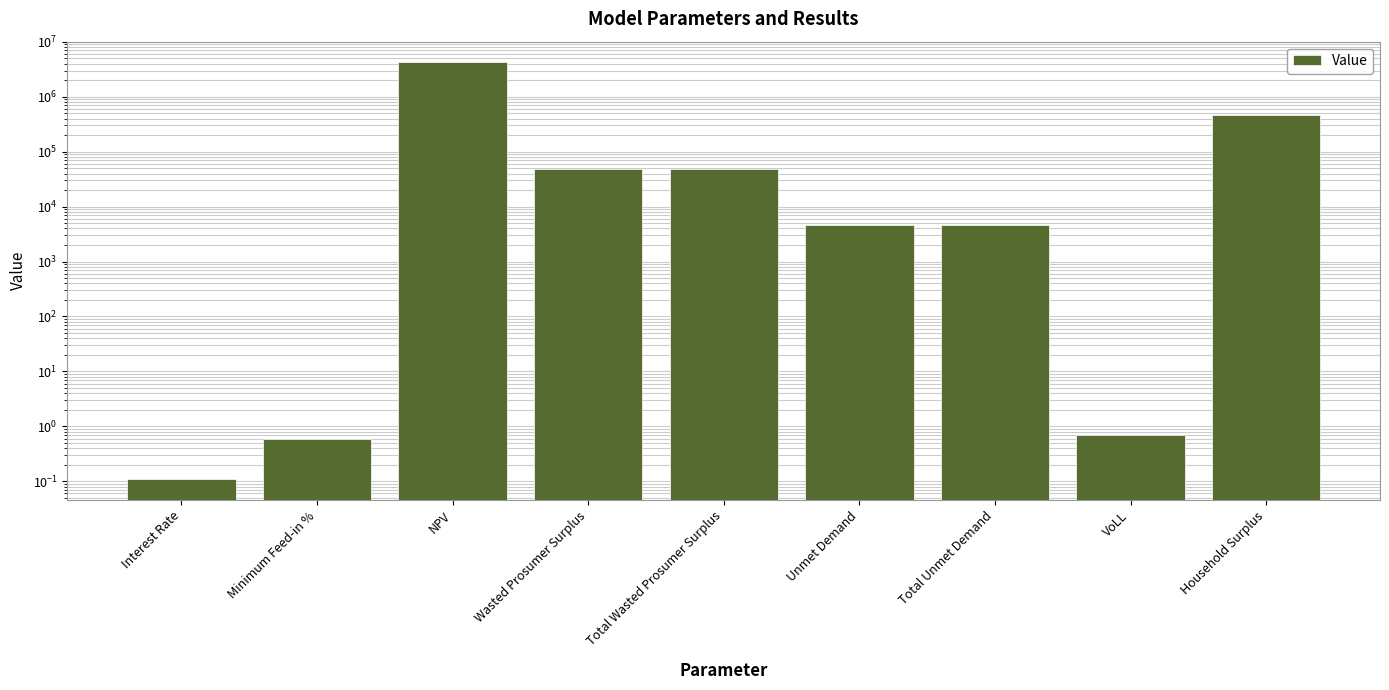

What is the sum of the values at VoLL and Household Surplus?

473559.3